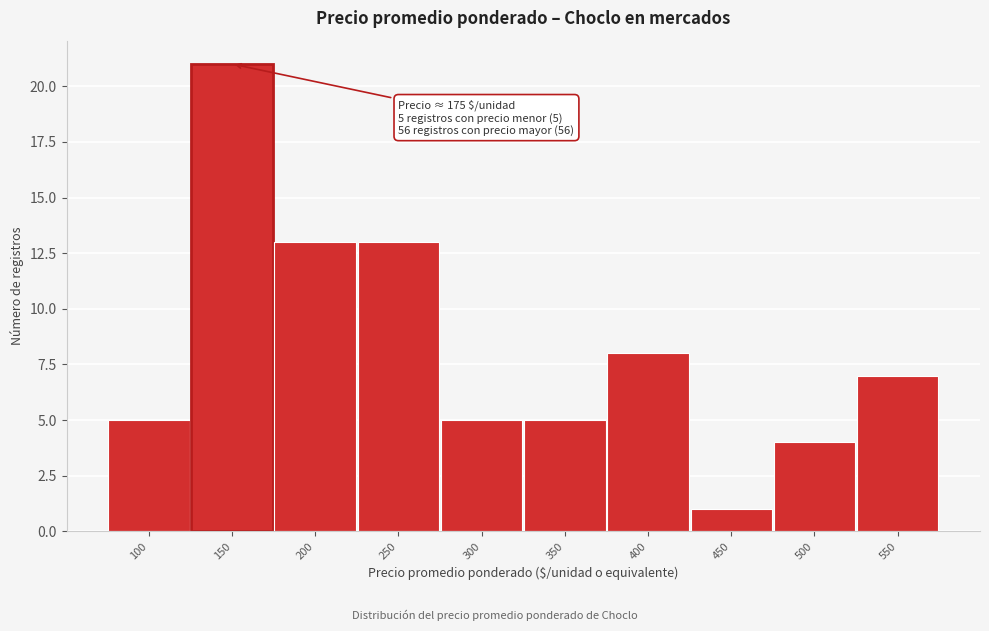

Reading right to left, extract all data points from this chart.

550=7	500=4	450=1	400=8	350=5	300=5	250=13	200=13	150=21	100=5